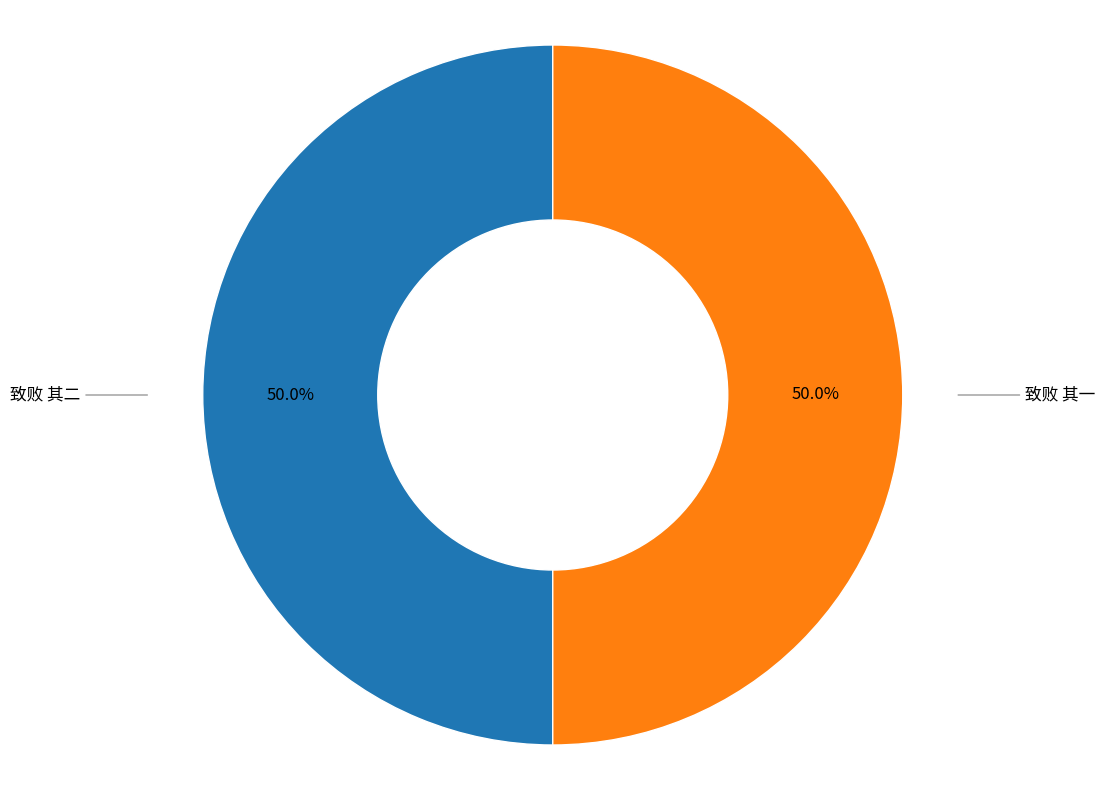

How many segments does this pie chart have?

2